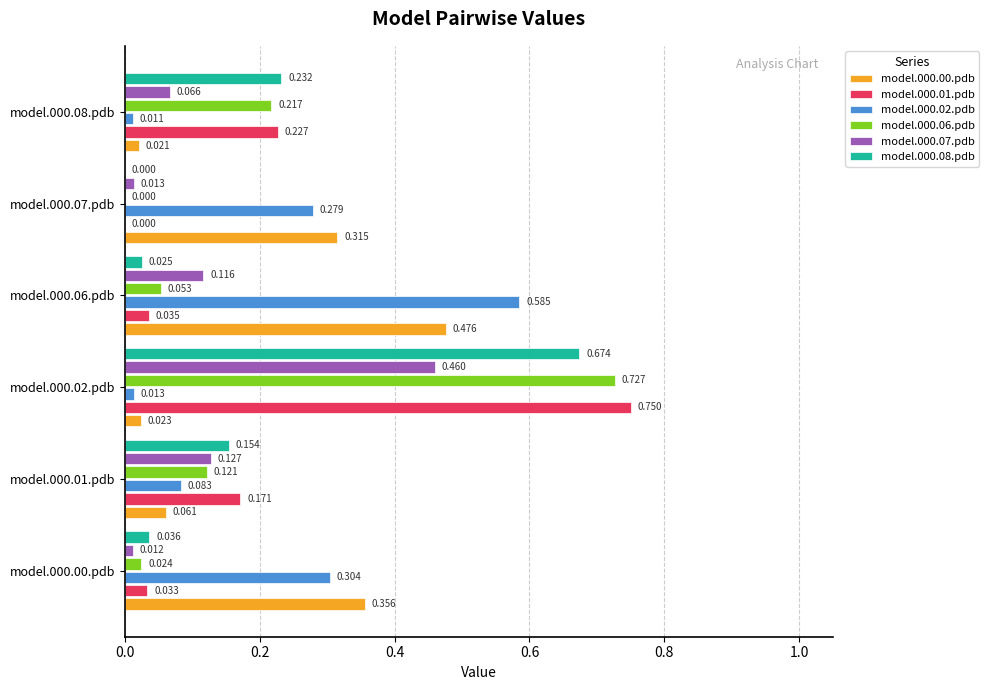

At which label is model.000.00.pdb closest to 0?

model.000.08.pdb